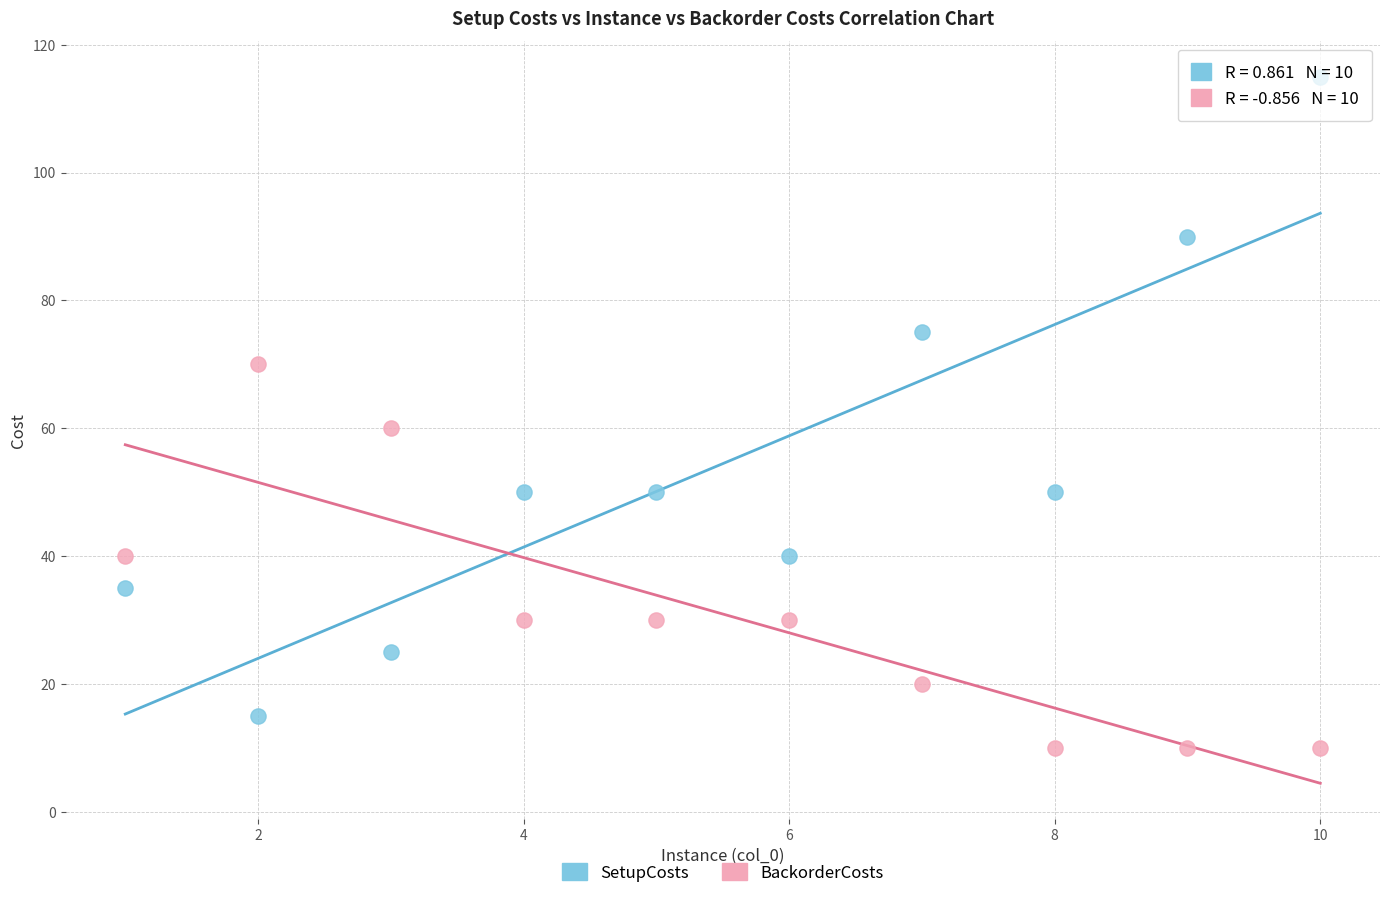

Which series contains the highest Y value?

SetupCosts